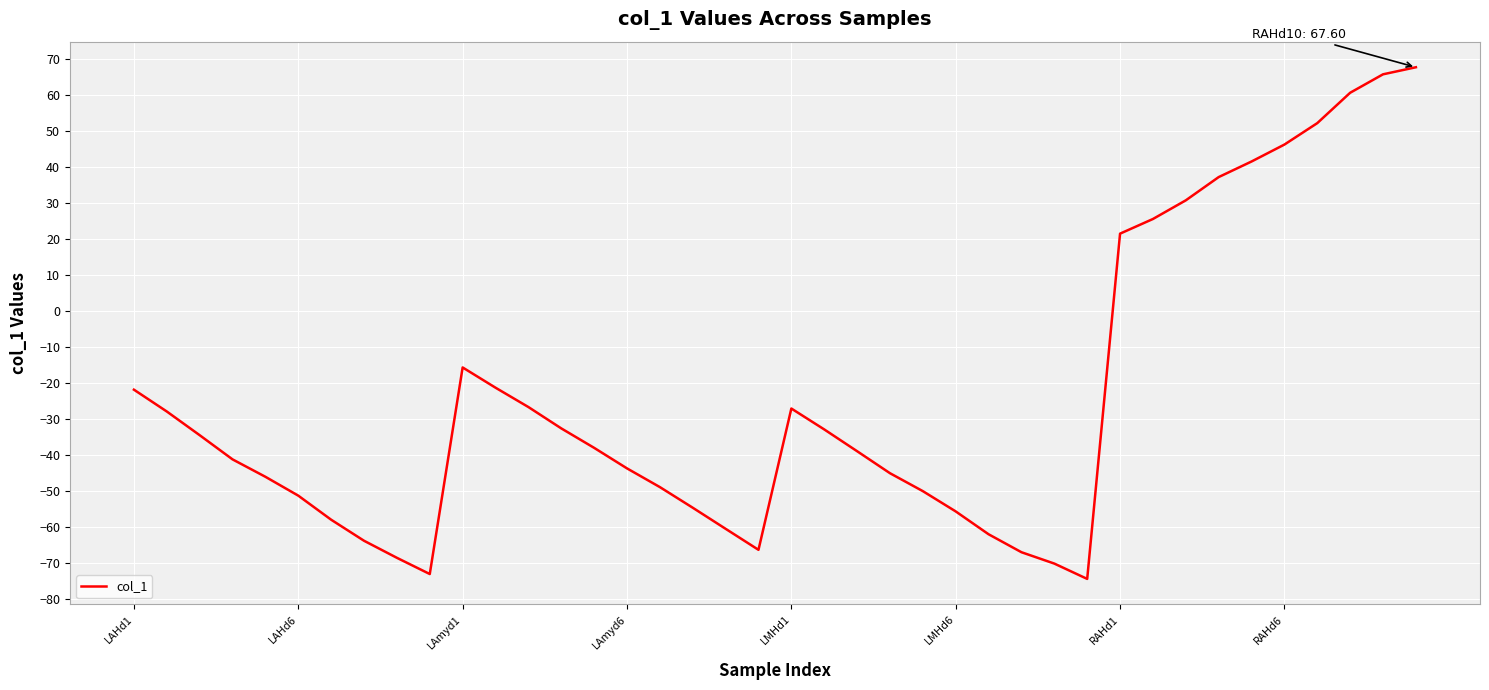

What is the greatest value displayed?

67.6